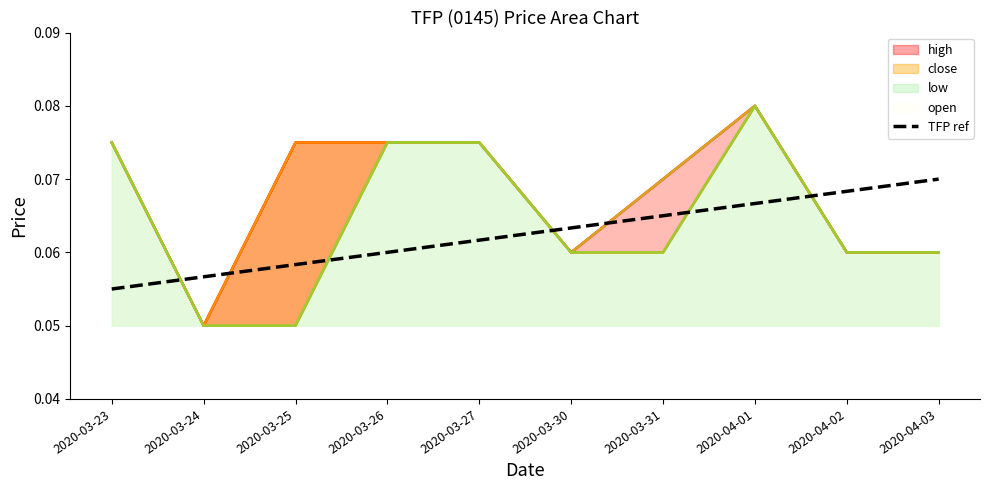

What is the value of the 10th point from the left?

0.1